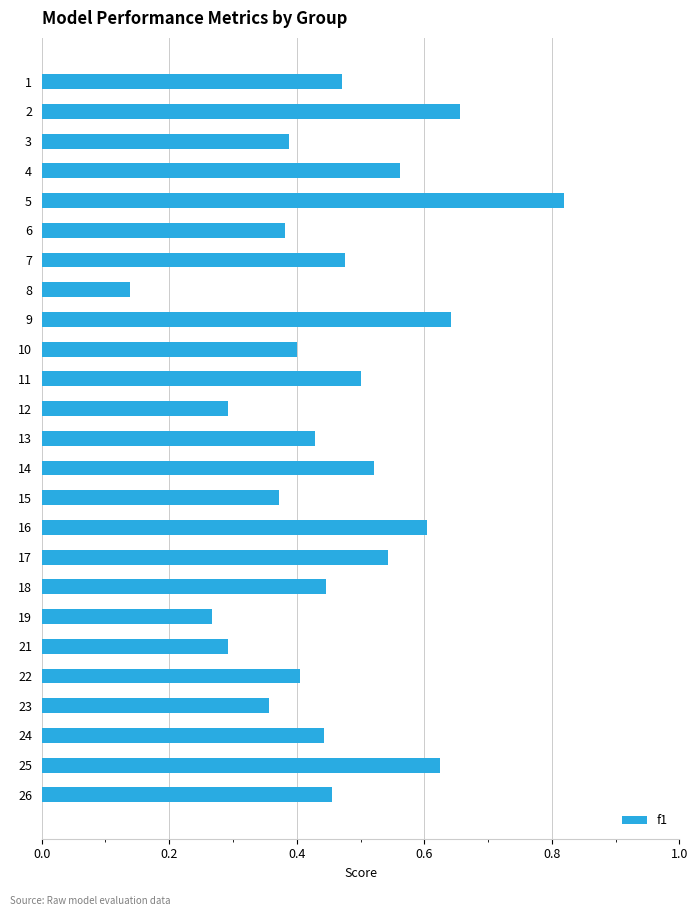

Is it true that the value at 1 is 0.5?

True